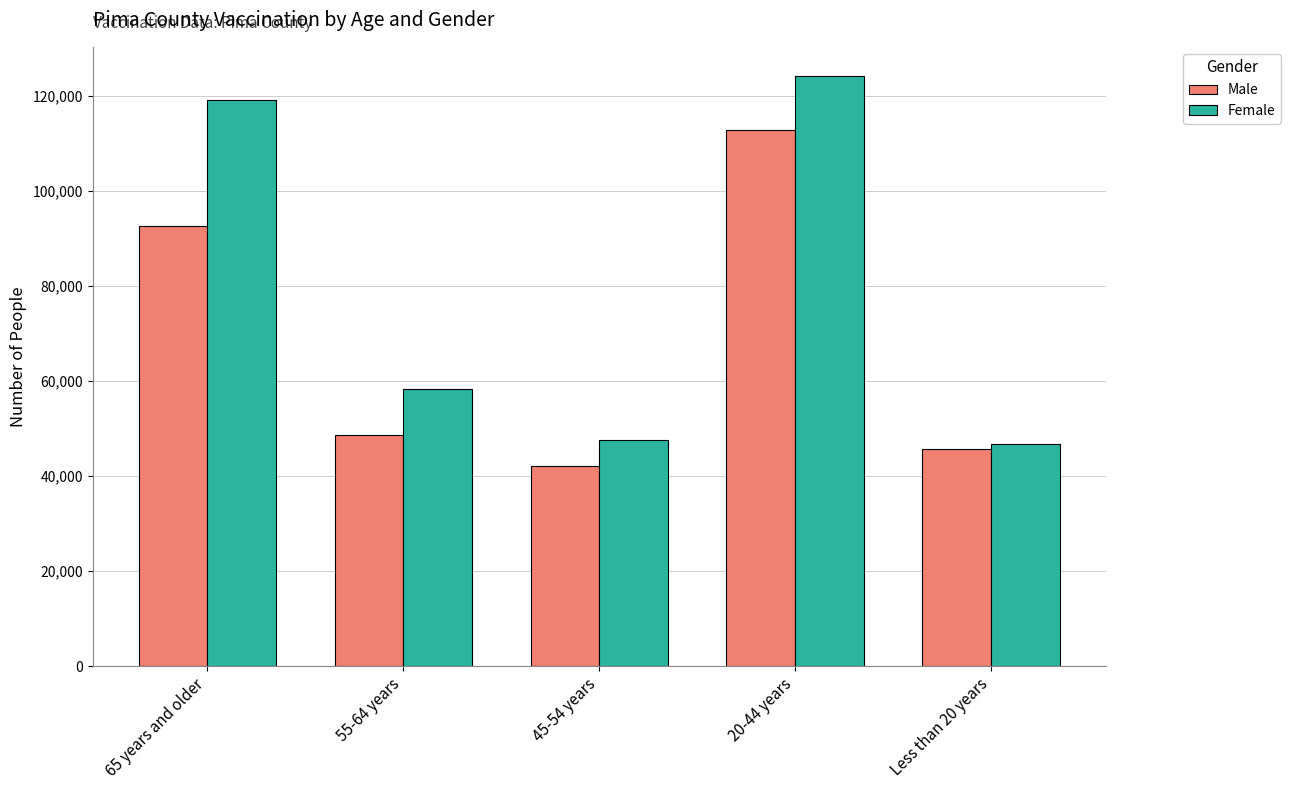

What position from the left is 45-54 years?

3